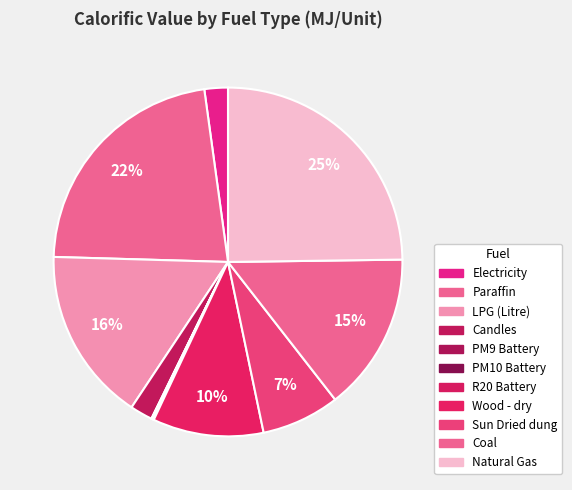

To the nearest percent, what percentage of the pie is Paraffin?

22%